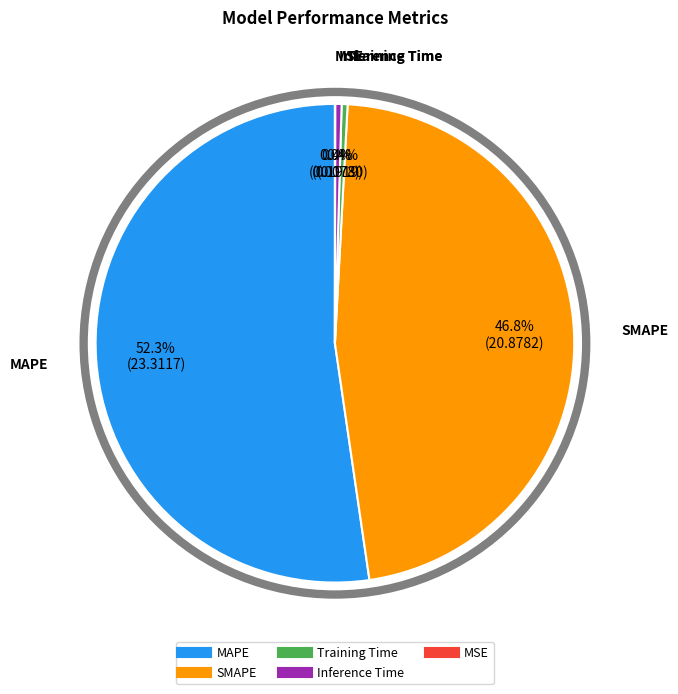

Does MAPE account for over 50% of the chart?

Yes